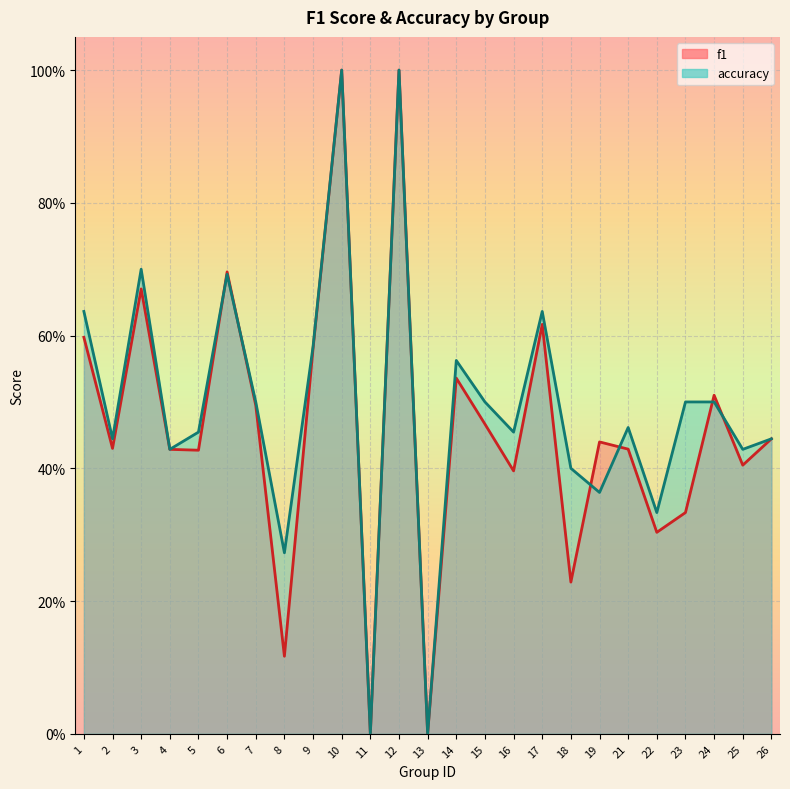

How many series are shown in this chart?

2